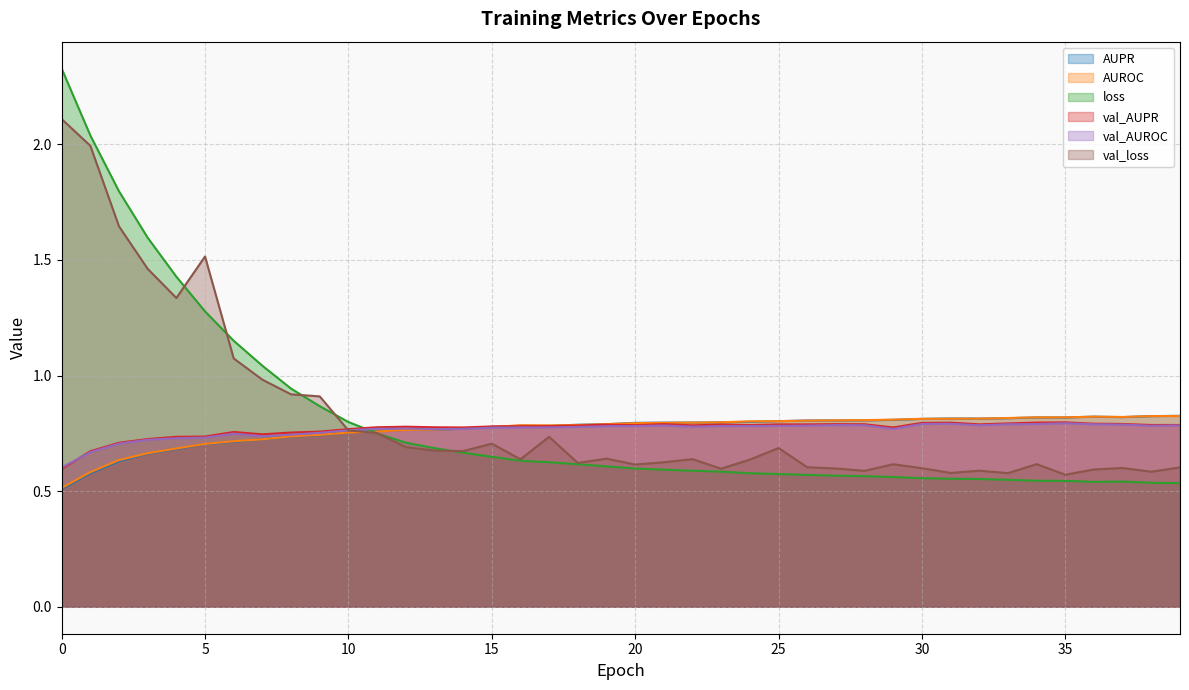

The val_AUROC series shows 0.7 at 8. True or false?

True